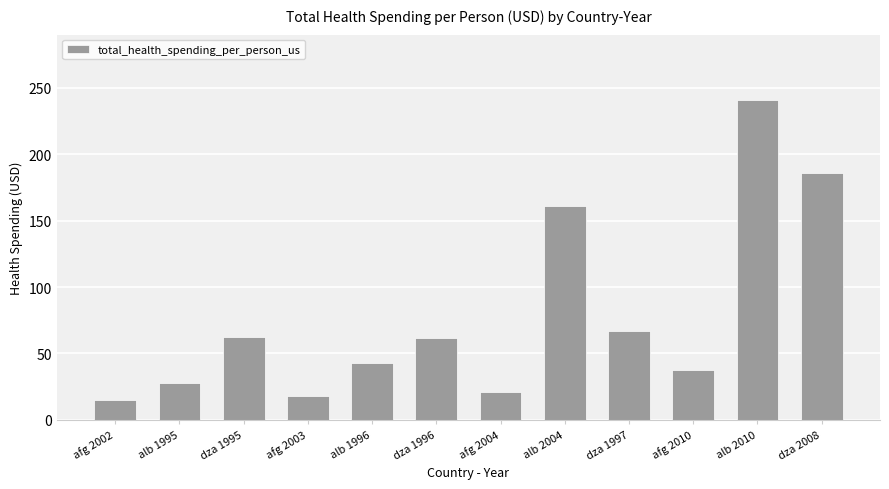

The value at alb 1995 is 14.5. True or false?

False